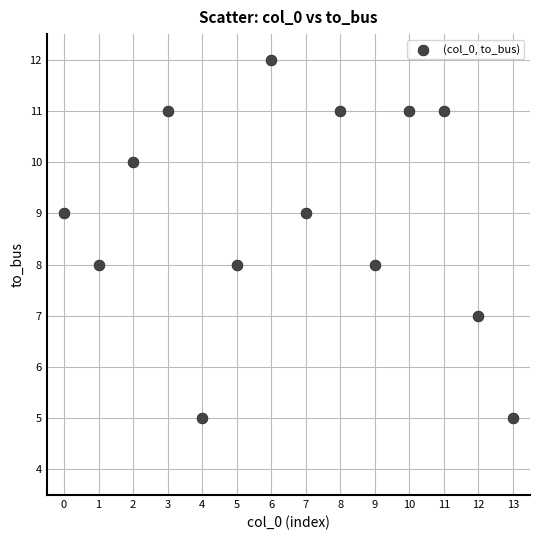

What is the range of Y values (max minus min)?

7